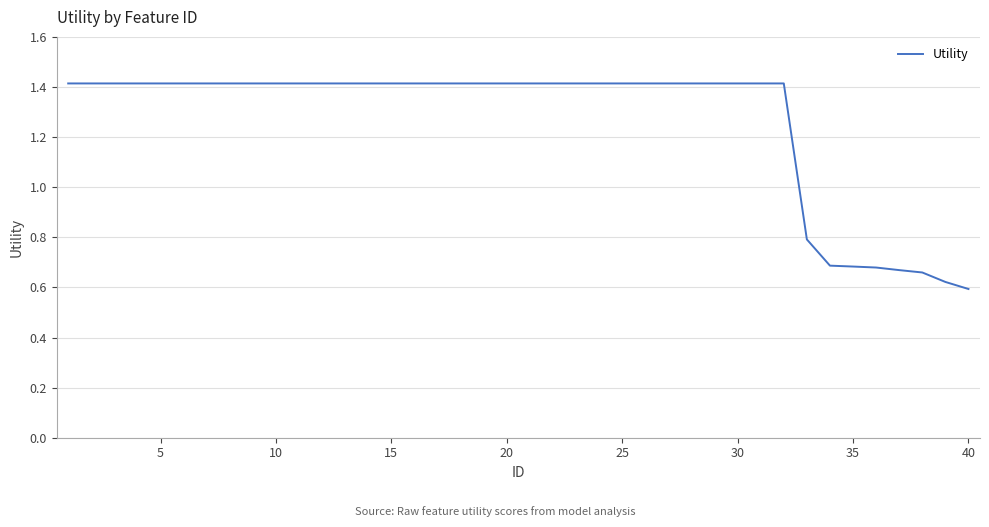

What is the maximum value shown in the chart?

1.4